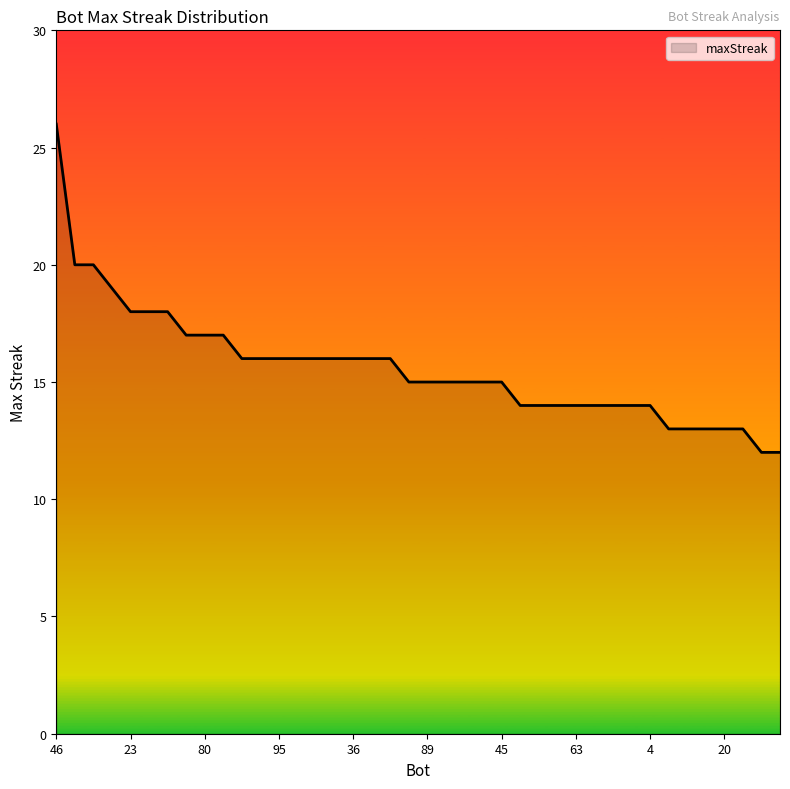

How many series are shown in this chart?

1